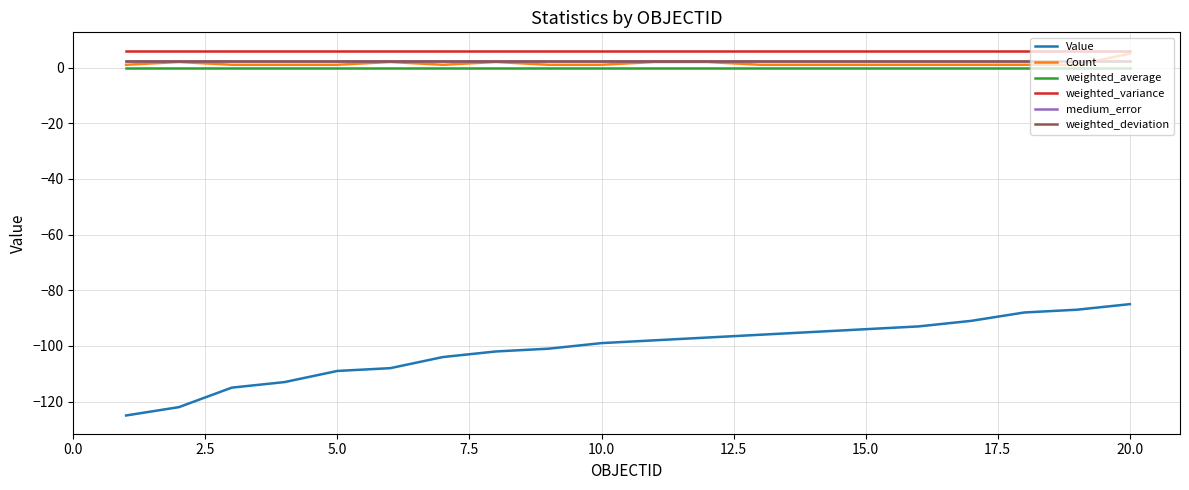

Which series has the widest spread of values?

Value